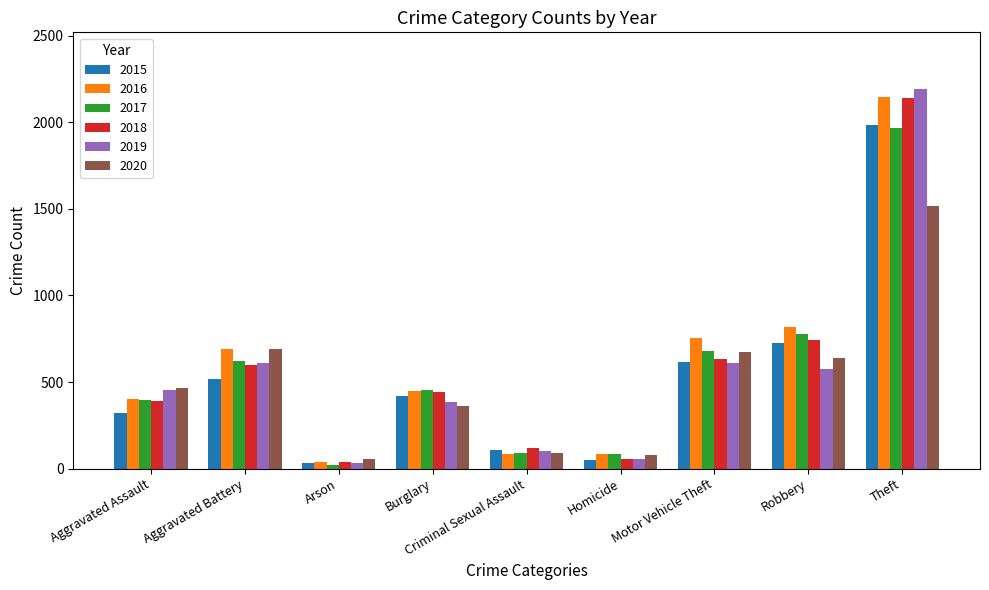

At which category is the sum across all series the highest?

Theft